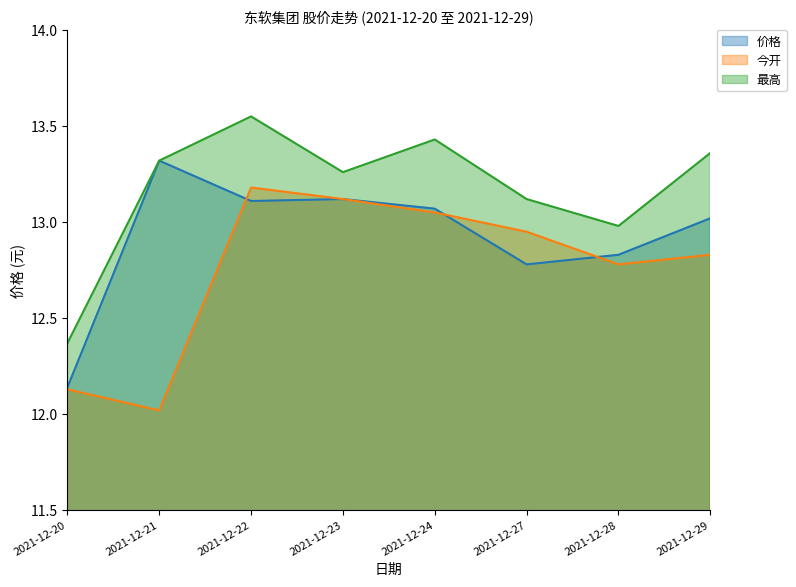

How many lines are shown in the chart?

3